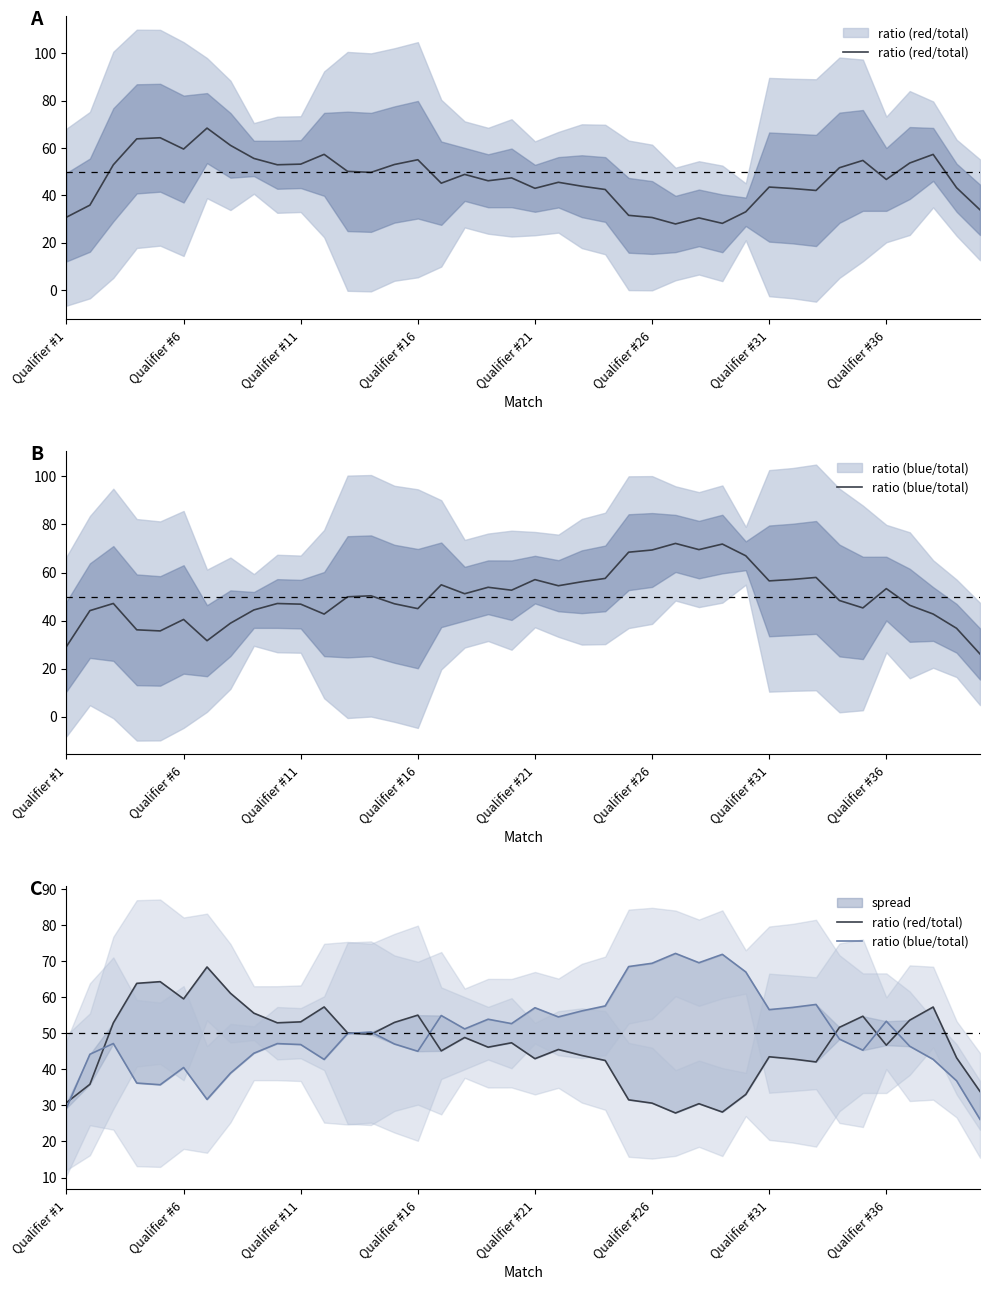

Reading right to left, extract all data points from this chart.

ratio (red/total): 33.9	43.2	57.3	53.6	46.7	54.7	51.6	42.0	42.9	43.5	33.0	28.1	30.5	27.9	30.6	31.5	42.4	43.8	45.5	42.9	47.3	46.1	48.8	45.1	55.0	53.0	49.7	50.1	57.3	53.1	52.9	55.6	61.1	68.4	59.5	64.3	63.8	52.9	35.8	30.8
ratio (blue/total): 26.1	36.8	42.7	46.4	53.3	45.3	48.4	58.0	57.1	56.5	67.0	71.8	69.5	72.1	69.4	68.5	57.6	56.2	54.5	57.1	52.7	53.9	51.2	54.9	45.0	47.0	50.3	49.9	42.7	46.9	47.1	44.4	38.9	31.7	40.5	35.7	36.2	47.1	44.2	29.2